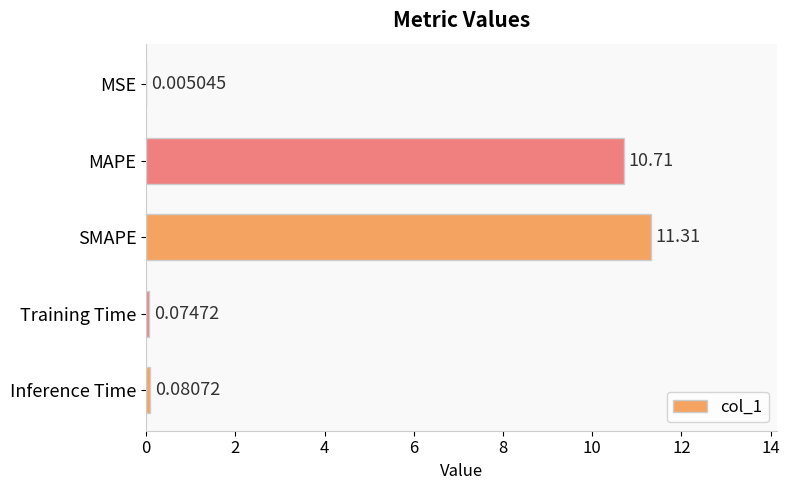

Where is the data nearest to the value 5?

Inference Time